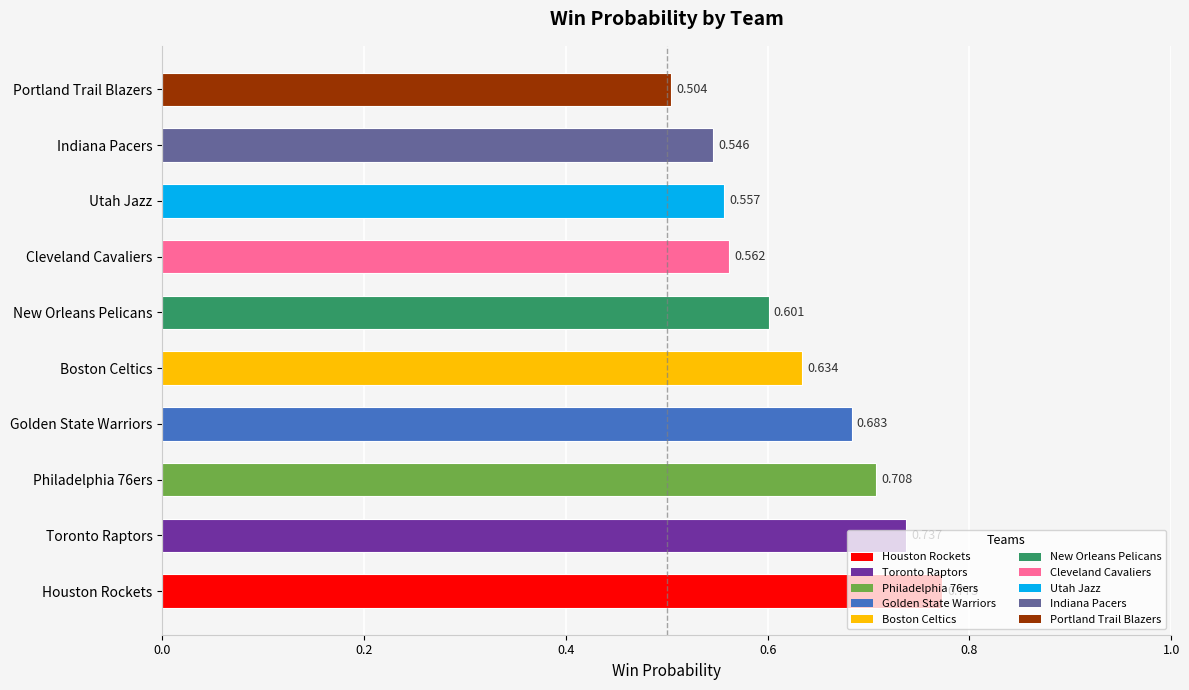

Where is the data nearest to the value 0?

Portland Trail Blazers